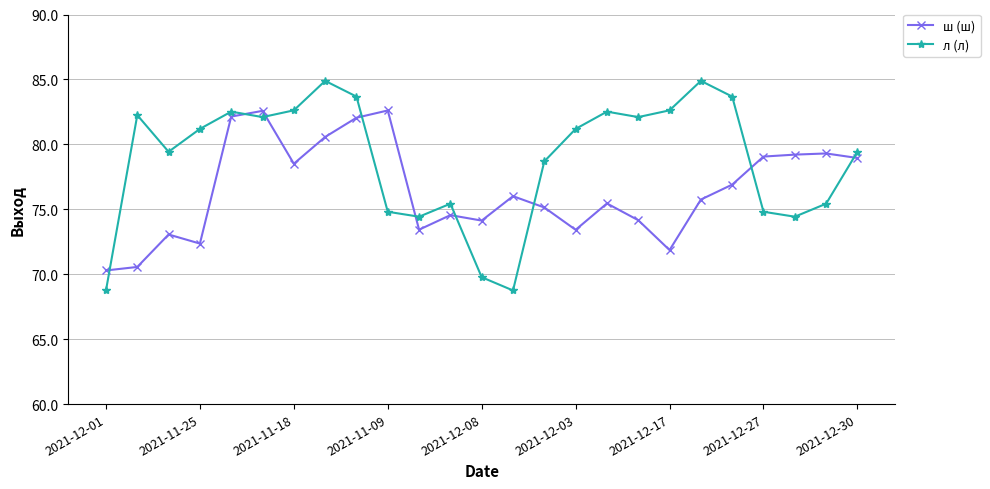

What are all the series names shown in the legend?

ш (ш), л (л)